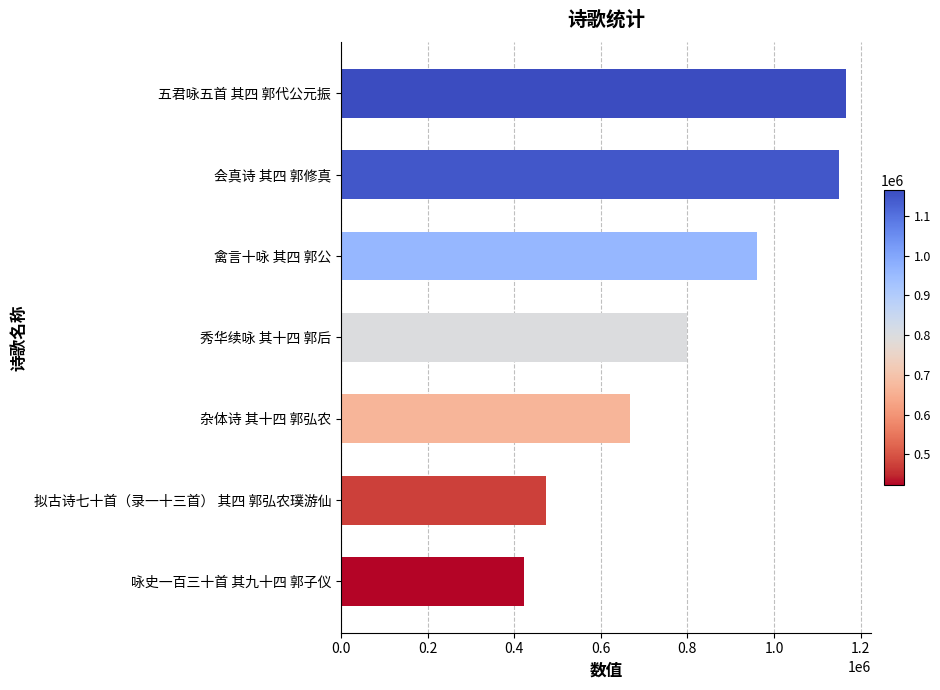

Approximately how many times larger is the value at 杂体诗 其十四 郭弘农 compared to 禽言十咏 其四 郭公?

0.7